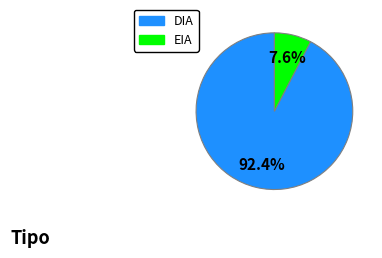

What is the smallest slice in the pie chart?

EIA